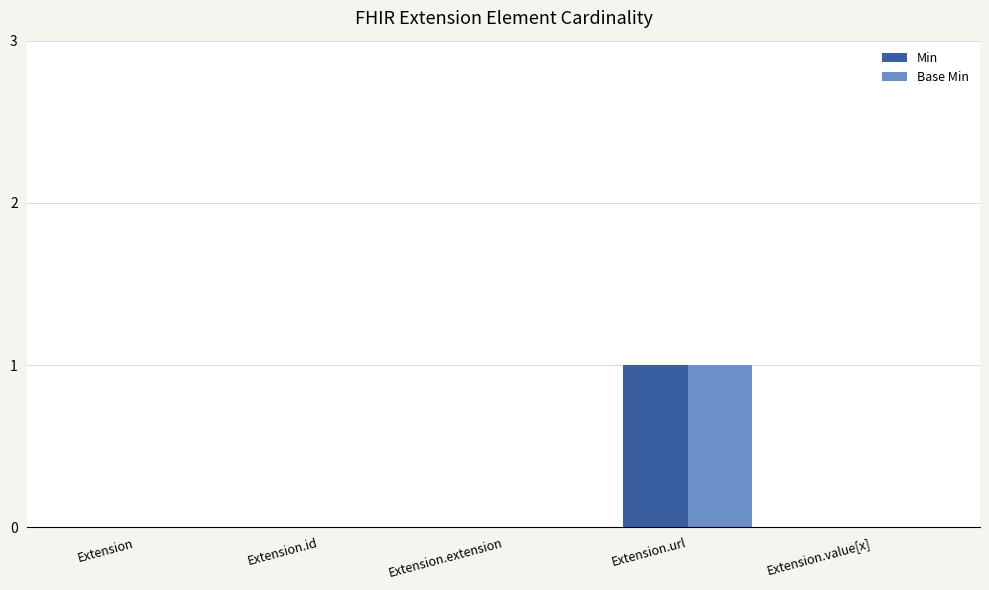

What is the sum of all Min values?

1